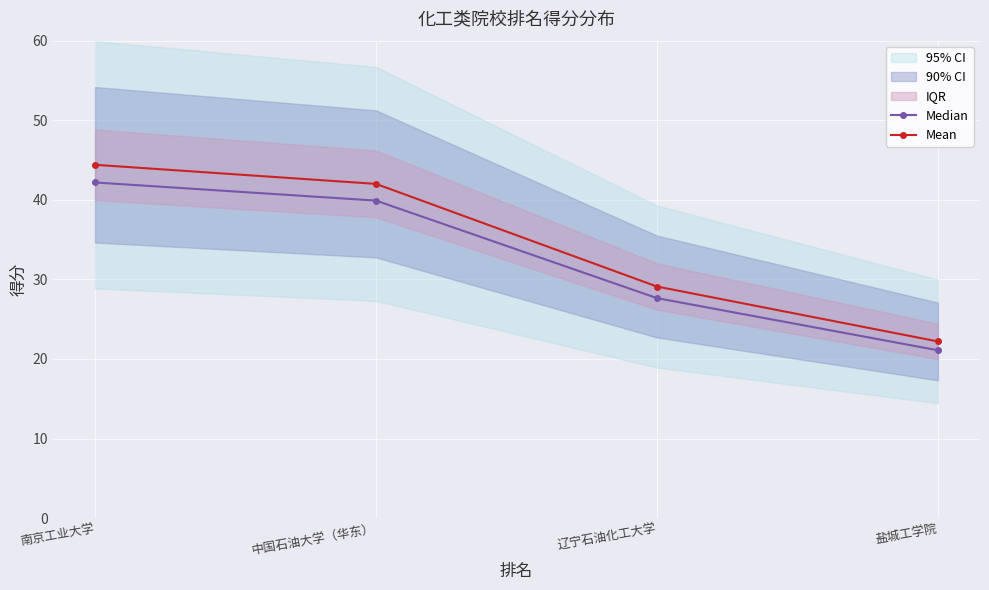

True or false: Median has a value of 39.9 at 中国石油大学（华东）.

True